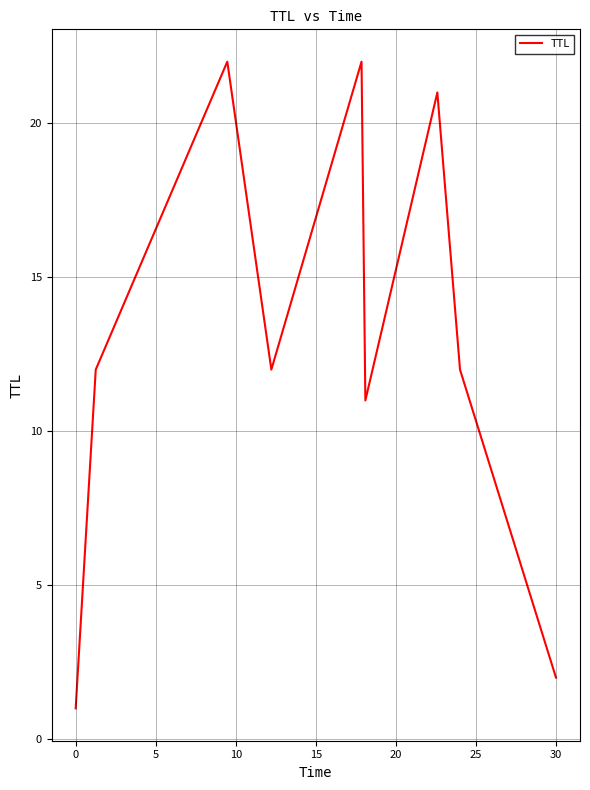

What is the difference between the maximum and minimum values?

21